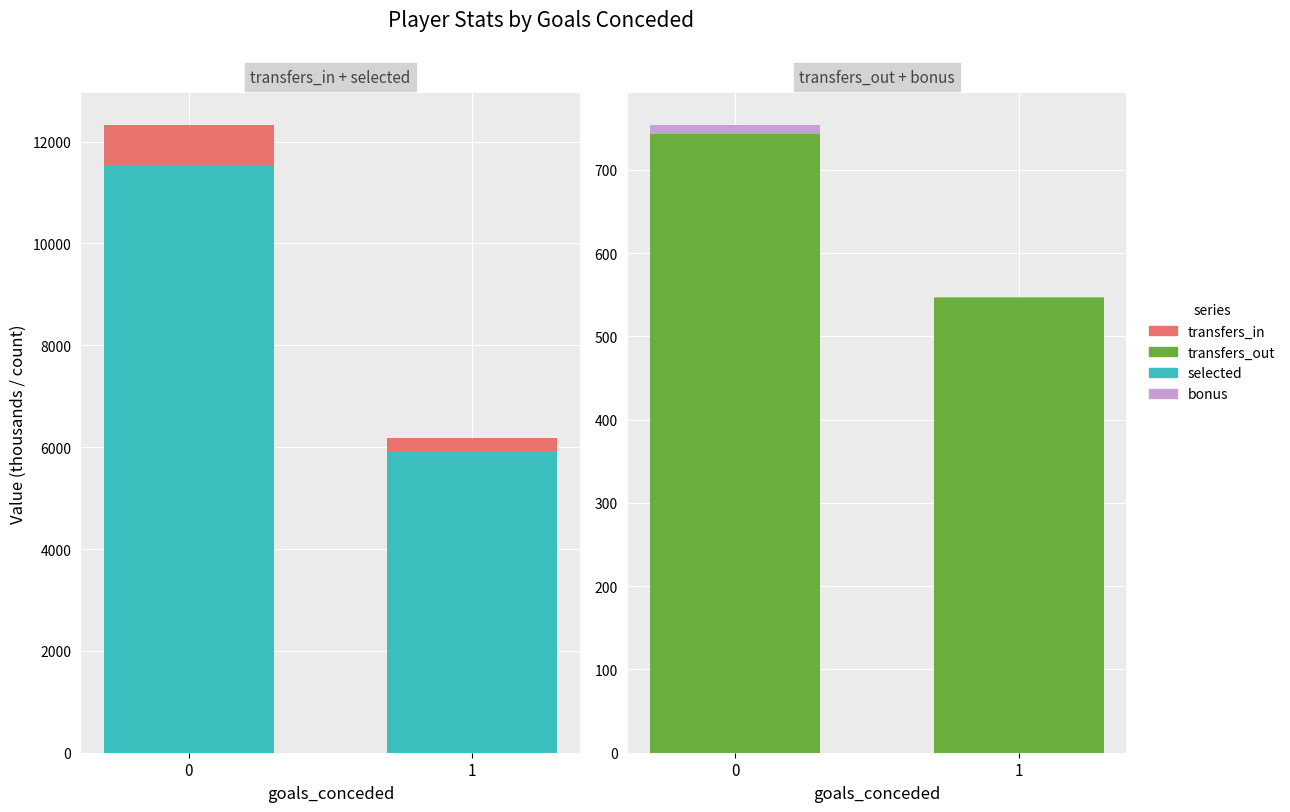

Reading left to right, extract all data points from this chart.

selected: 11523.6	5932.5
transfers_in: 812.0	253.8
transfers_out: 743.4	545.6
bonus: 11.0	2.0